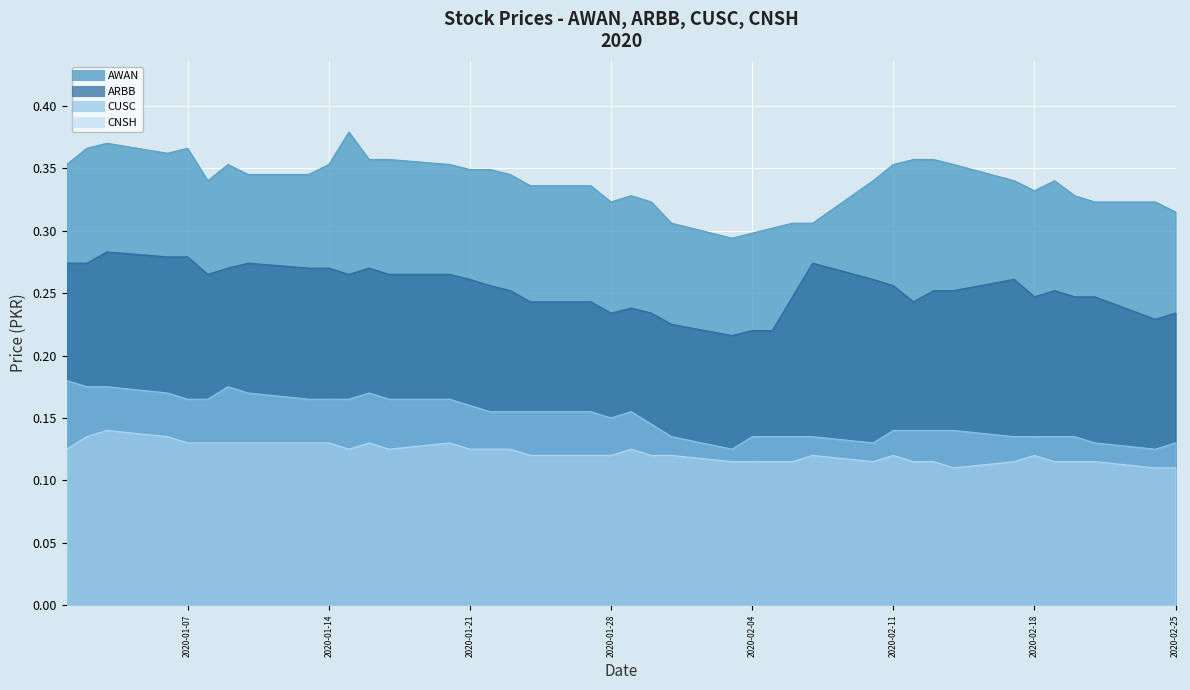

Reading left to right, transcribe all the data shown in this chart.

AWAN: 0.4	0.4	0.4	0.4	0.4	0.3	0.4	0.3	0.3	0.4	0.4	0.4	0.4	0.4	0.3	0.3	0.3	0.3	0.3	0.3	0.3	0.3	0.3	0.3	0.3	0.3	0.3	0.3	0.3	0.4	0.4	0.4	0.4	0.3	0.3	0.3	0.3	0.3	0.3	0.3
ARBB: 0.3	0.3	0.3	0.3	0.3	0.3	0.3	0.3	0.3	0.3	0.3	0.3	0.3	0.3	0.3	0.3	0.3	0.2	0.2	0.2	0.2	0.2	0.2	0.2	0.2	0.2	0.2	0.3	0.3	0.3	0.2	0.3	0.3	0.3	0.2	0.3	0.2	0.2	0.2	0.2
CUSC: 0.2	0.2	0.2	0.2	0.2	0.2	0.2	0.2	0.2	0.2	0.2	0.2	0.2	0.2	0.2	0.2	0.2	0.2	0.2	0.1	0.2	0.1	0.1	0.1	0.1	0.1	0.1	0.1	0.1	0.1	0.1	0.1	0.1	0.1	0.1	0.1	0.1	0.1	0.1	0.1
CNSH: 0.1	0.1	0.1	0.1	0.1	0.1	0.1	0.1	0.1	0.1	0.1	0.1	0.1	0.1	0.1	0.1	0.1	0.1	0.1	0.1	0.1	0.1	0.1	0.1	0.1	0.1	0.1	0.1	0.1	0.1	0.1	0.1	0.1	0.1	0.1	0.1	0.1	0.1	0.1	0.1